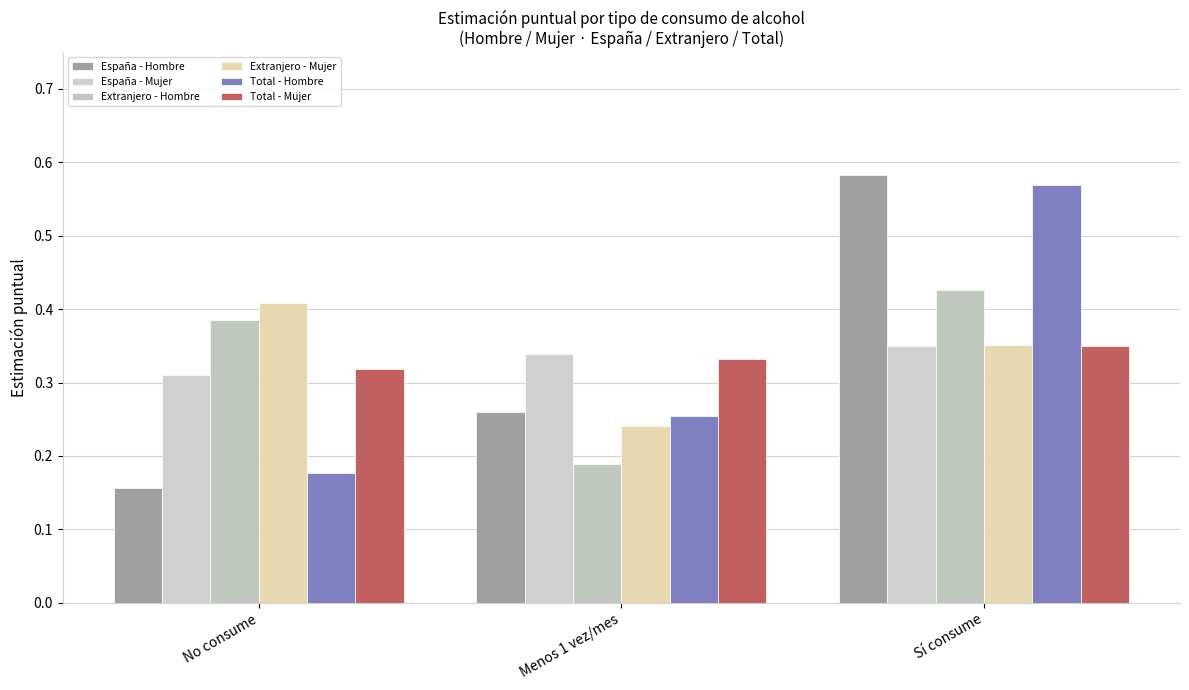

What is the sum of all Extranjero - Hombre values?

1.0